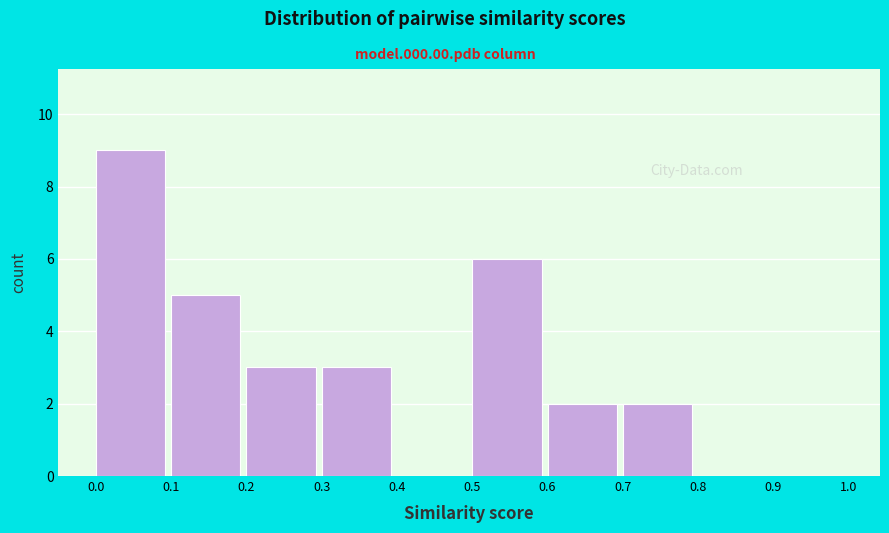

Reading left to right, transcribe this chart: for each bar, give the range it covers on the x-axis and its height. The values are not printed on the chart, so give them approximately, as read against the axis.

0.0 to 0.1: 9
0.1 to 0.2: 5
0.2 to 0.3: 3
0.3 to 0.4: 3
0.4 to 0.5: 0
0.5 to 0.6: 6
0.6 to 0.7: 2
0.7 to 0.8: 2
0.8 to 0.9: 0
0.9 to 1.0: 0